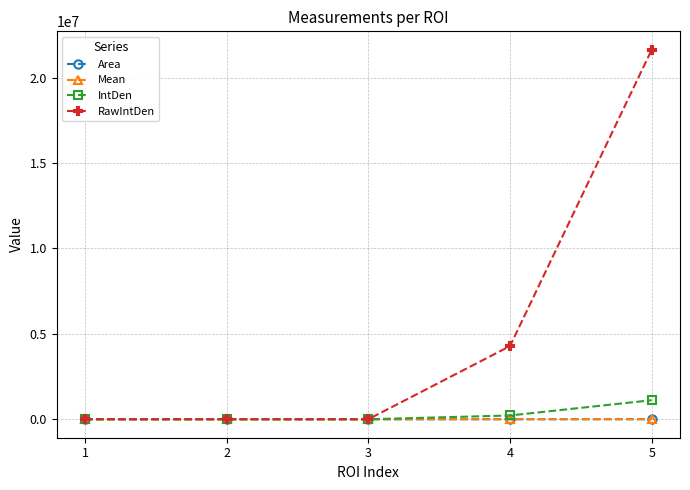

Which series has the largest range (max minus min)?

RawIntDen